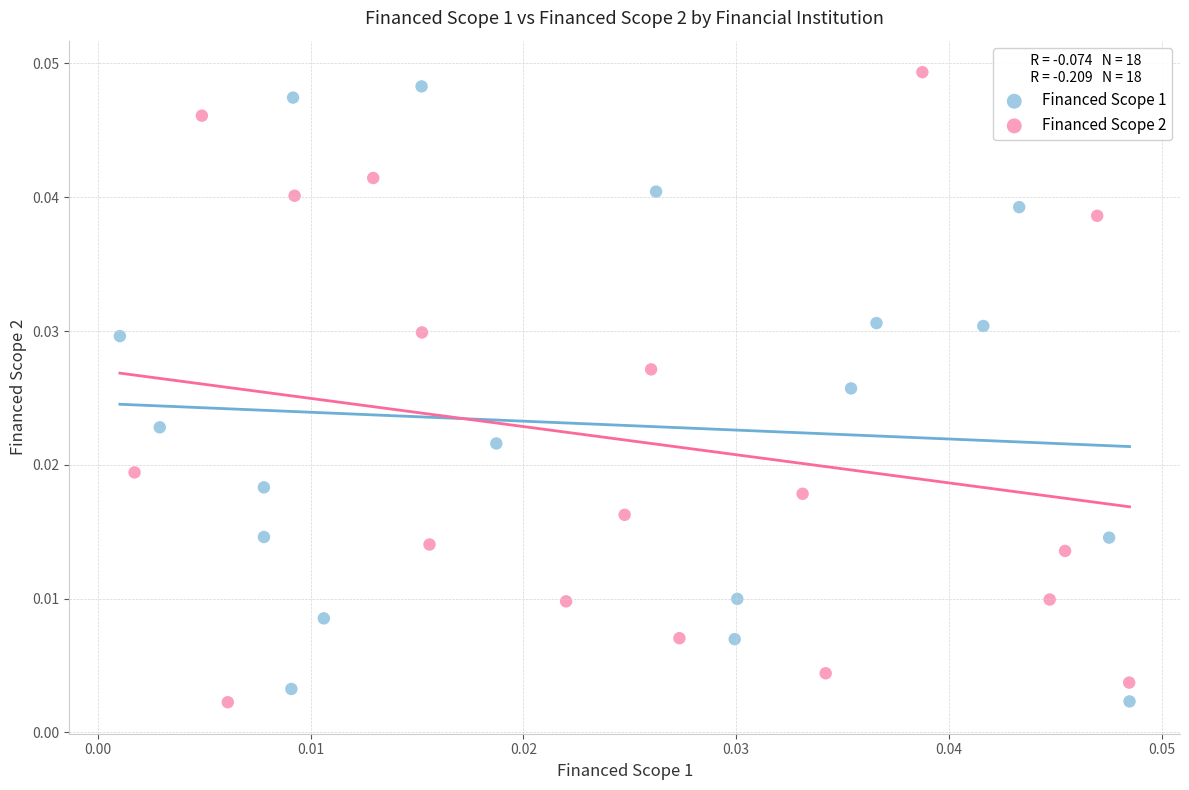

Which series reaches the maximum Y coordinate?

Financed Scope 2